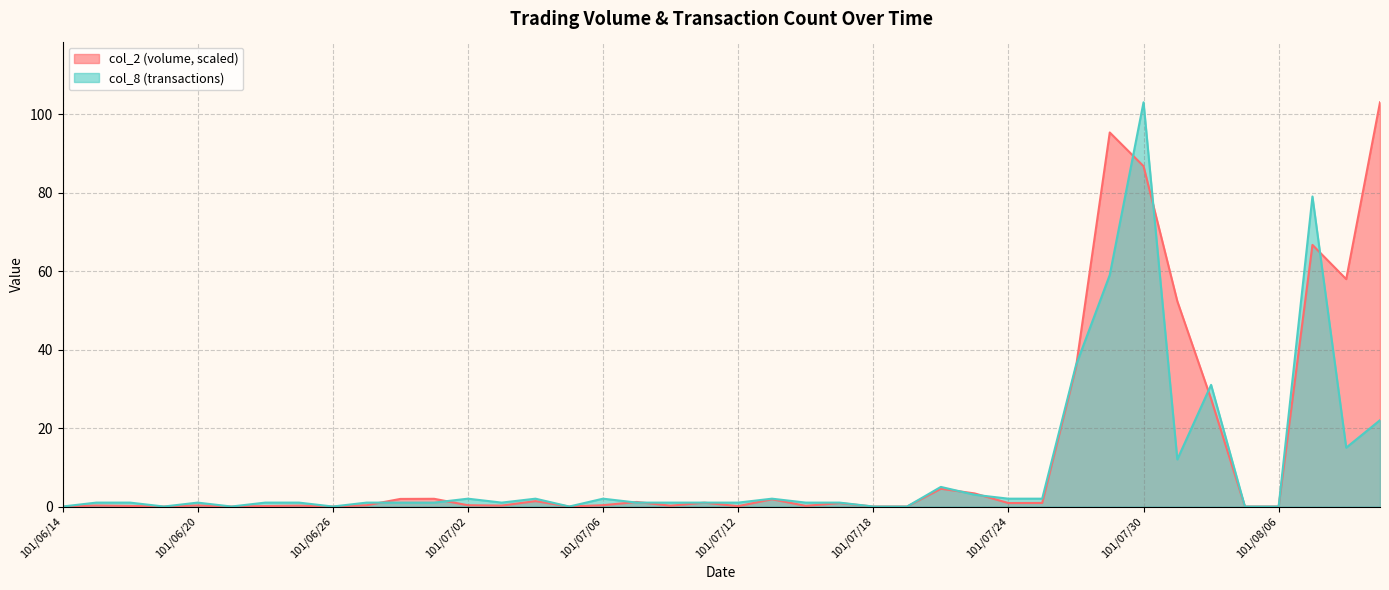

Where do col_2 and col_8 first cross each other?

101/06/27 and 101/06/28